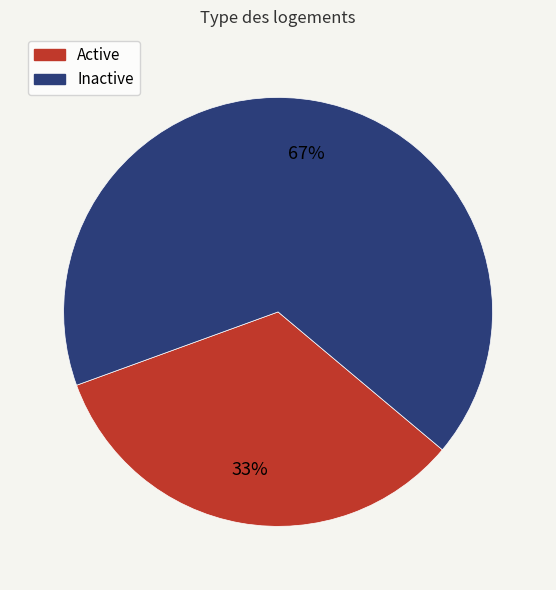

What percentage is the Inactive slice, to the nearest percent?

67%